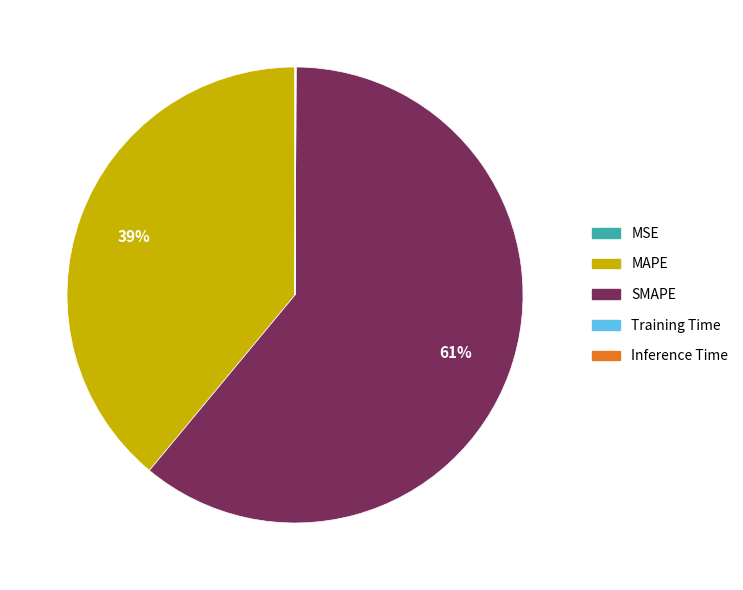

What is the largest slice in the pie chart?

SMAPE